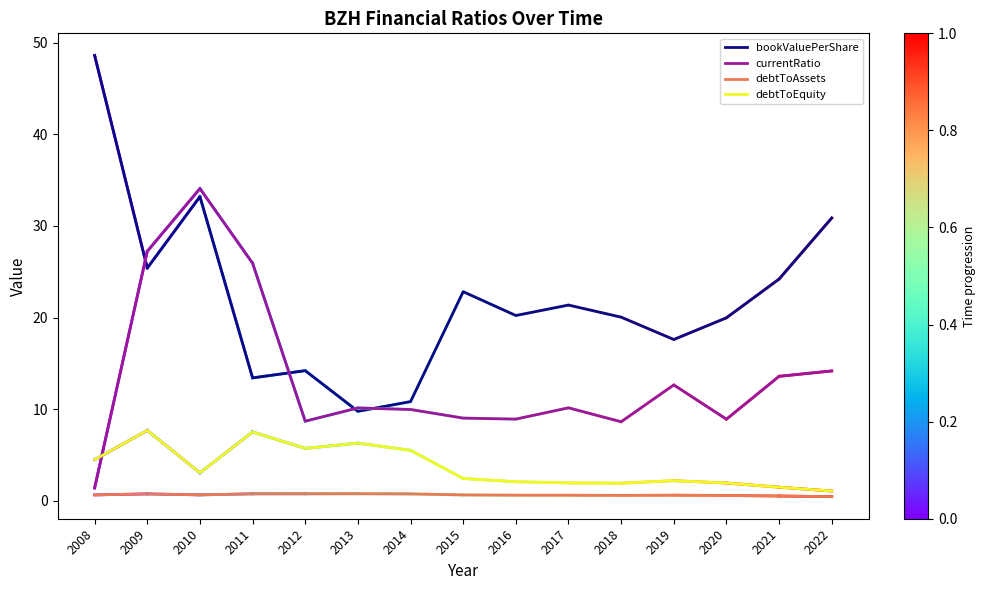

Which series has the largest total across all categories?

bookValuePerShare